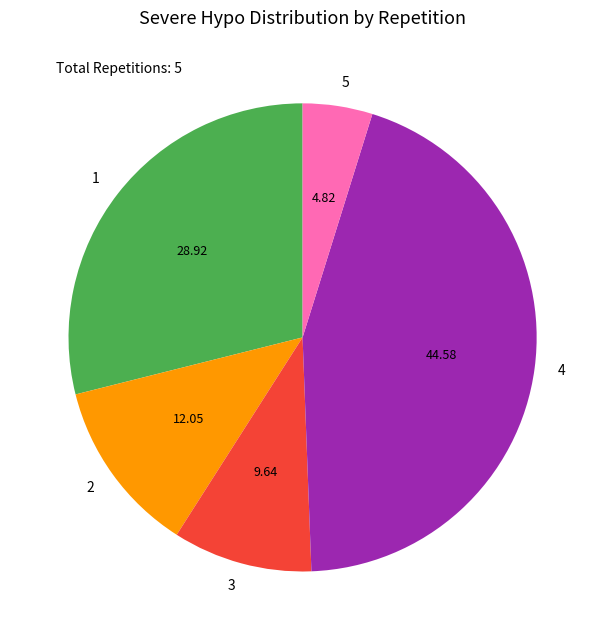

Which category has the smallest portion of the pie?

5